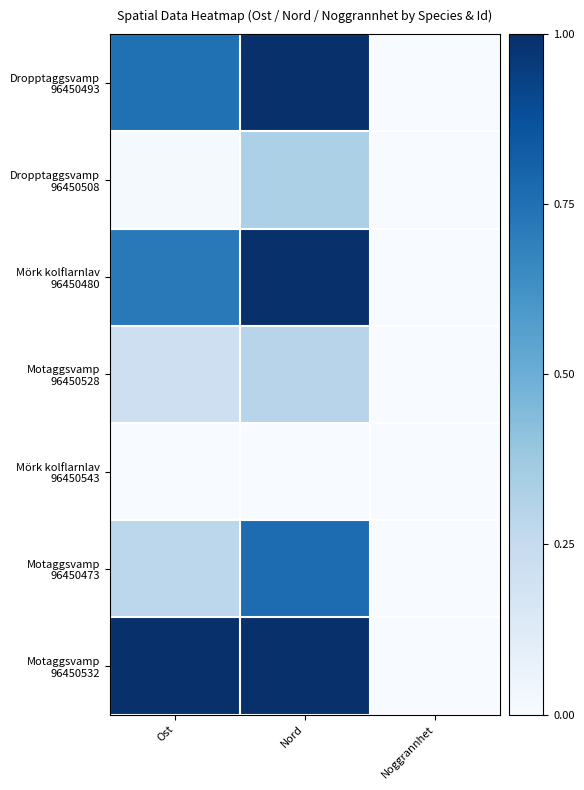

Which series has the largest range (max minus min)?

Mörk kolflarnlav 96450480